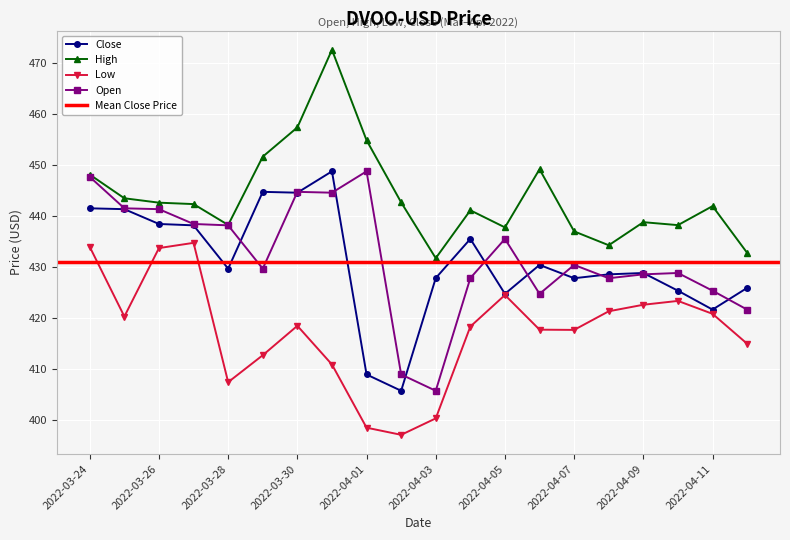

What is the average value of the Open series?

432.0